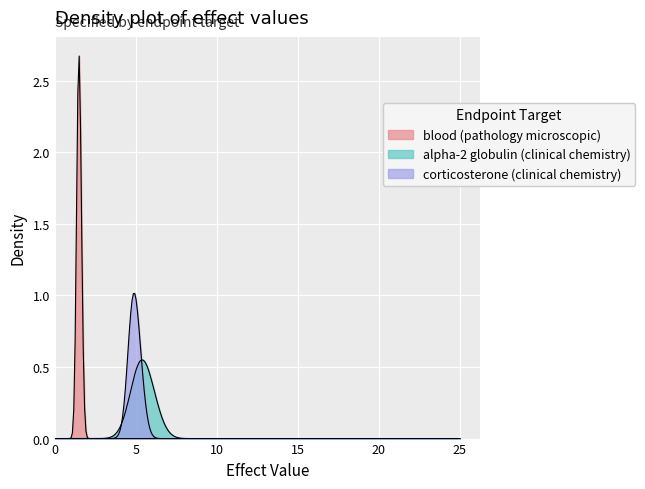

Where is corticosterone (clinical chemistry) nearest to the value 5?

1